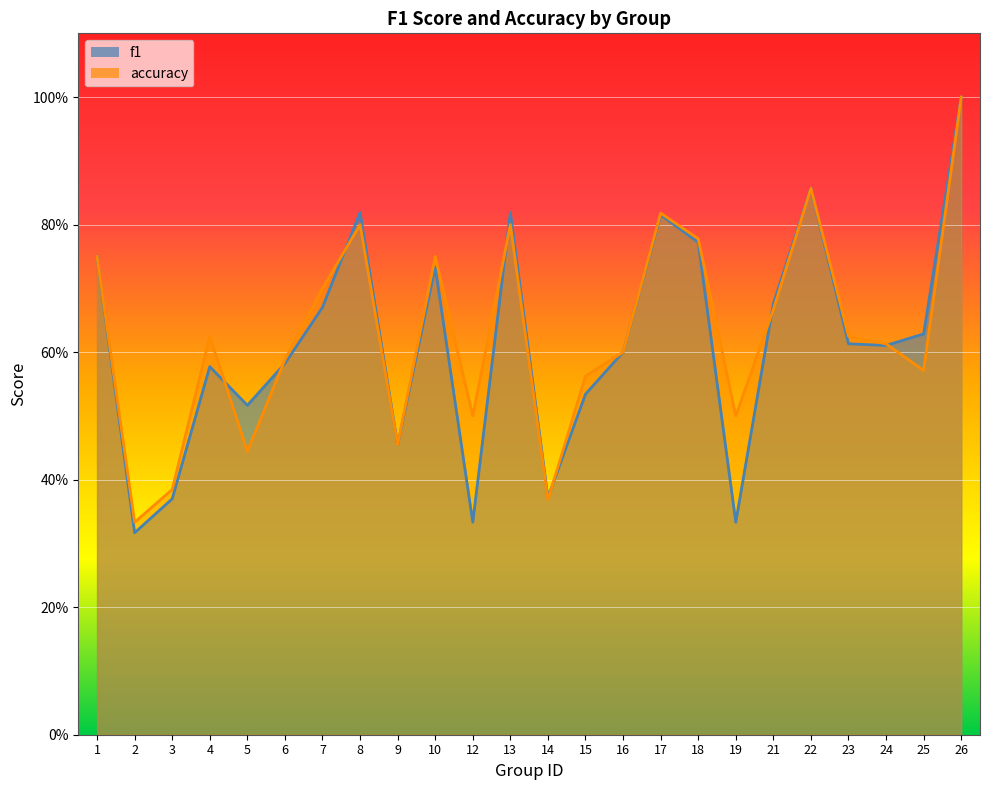

Is the value of accuracy at 25 greater than the value of f1 at 1?

No